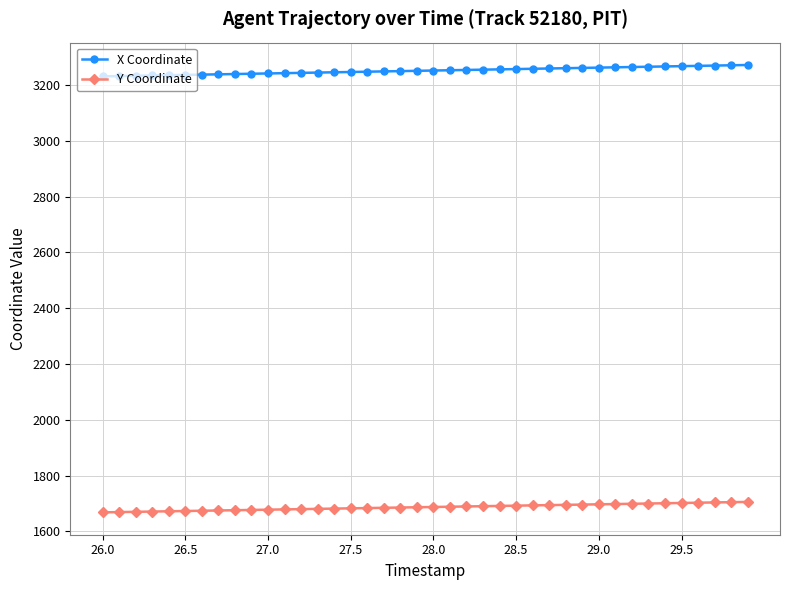

List the series in order of their overall mean, highest first.

X Coordinate, Y Coordinate